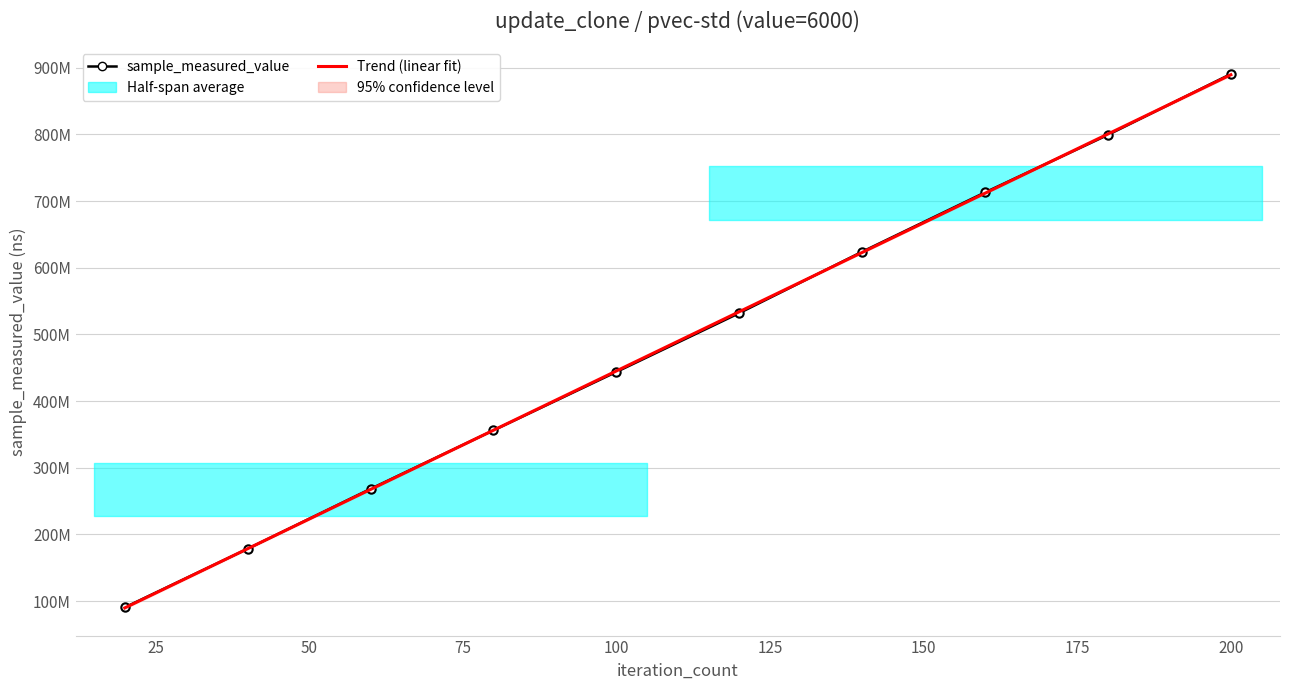

At 175, list the series in order from smallest to largest.

Trend (linear fit), sample_measured_value